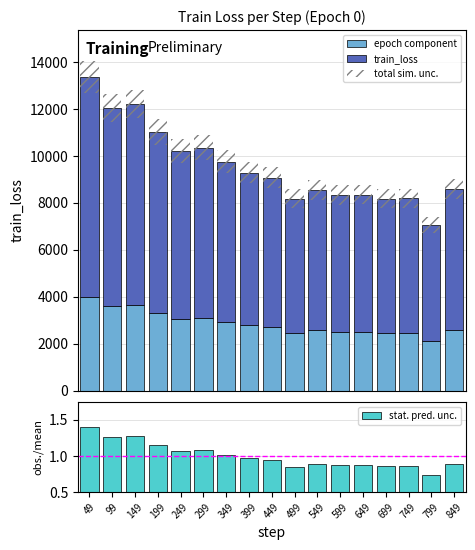

Which label corresponds to the largest value in the chart?

49